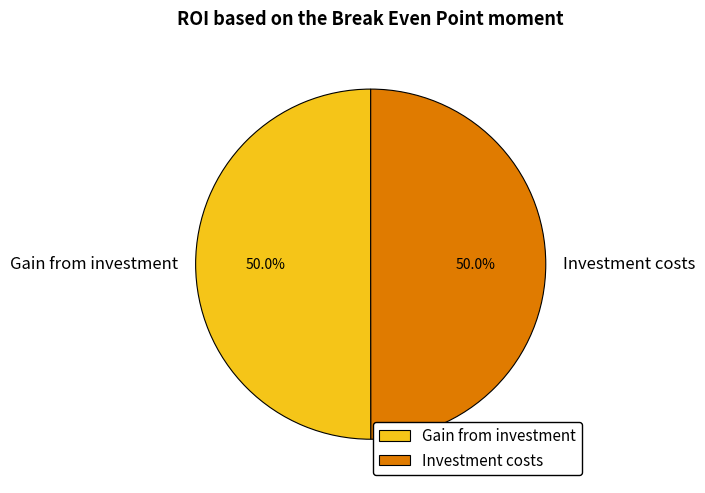

Is it true that Gain from investment is 64% of the pie?

False